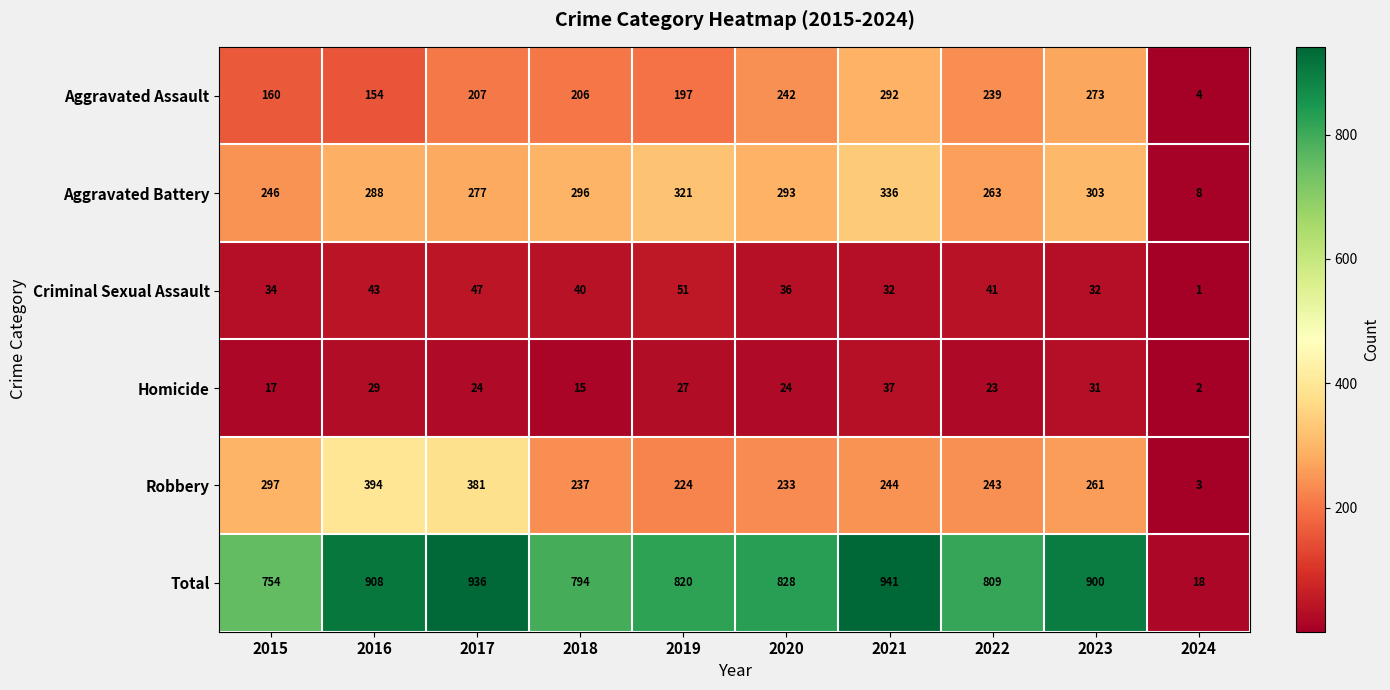

At which category is the sum across all series the highest?

2021